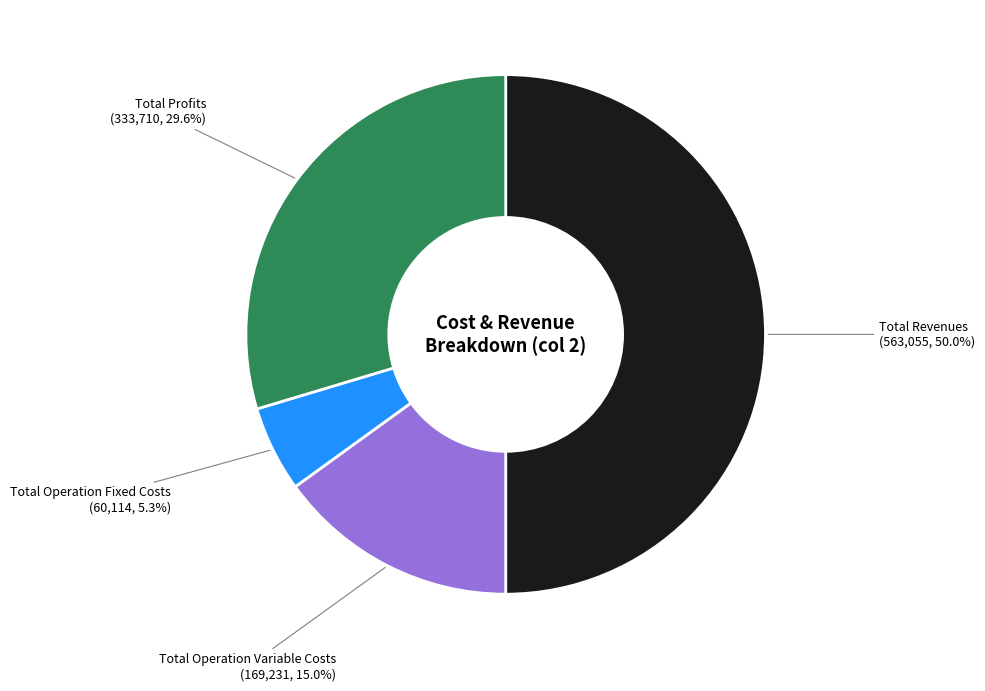

To the nearest percent, what is the difference between the largest and smallest slice percentages?

45%